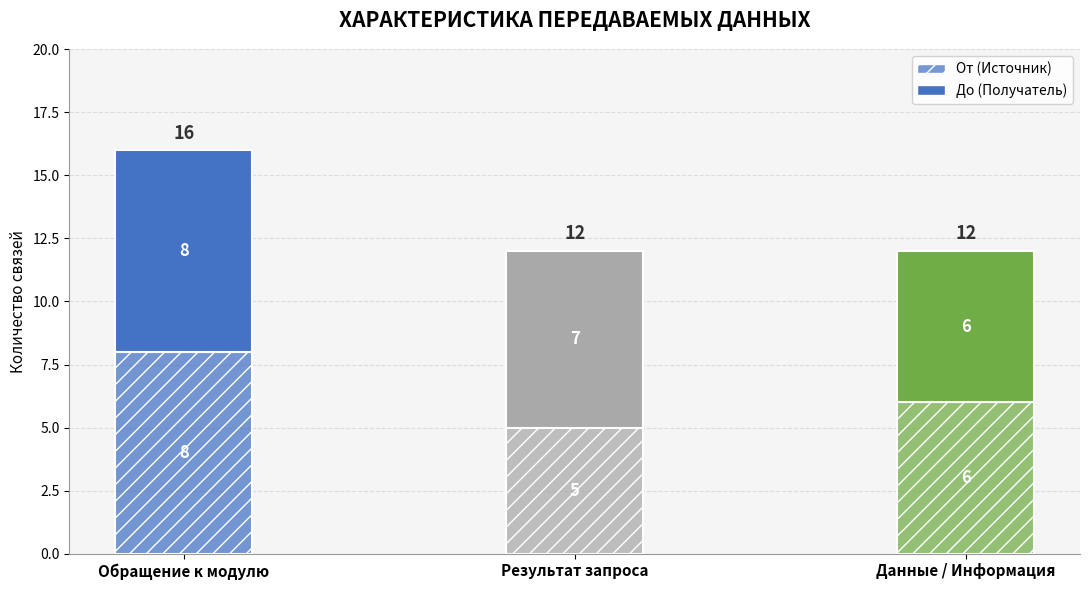

How many data points in От (Источник) are less than 6?

1